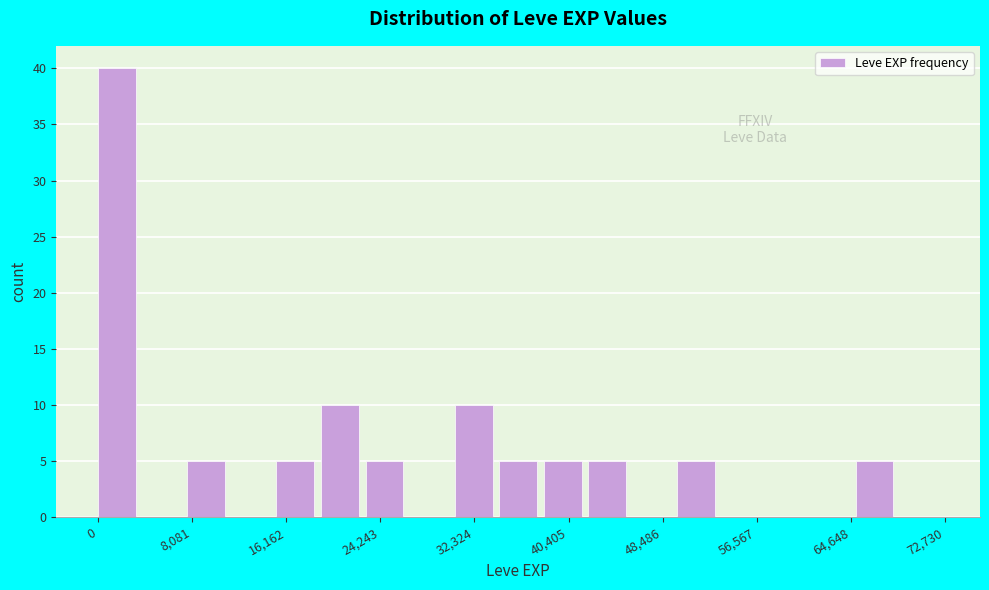

Around what value on the x-axis is the tallest bar? Give the approximate position of its centre, as read against the axis.

2000